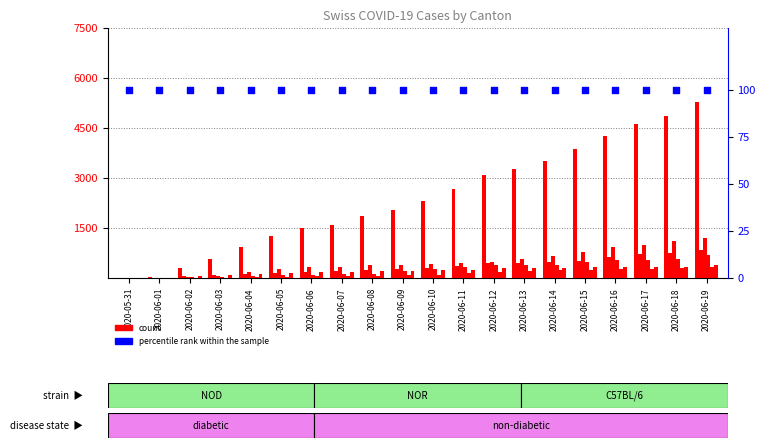

At how many categories does at least one series exceed 4111?

4